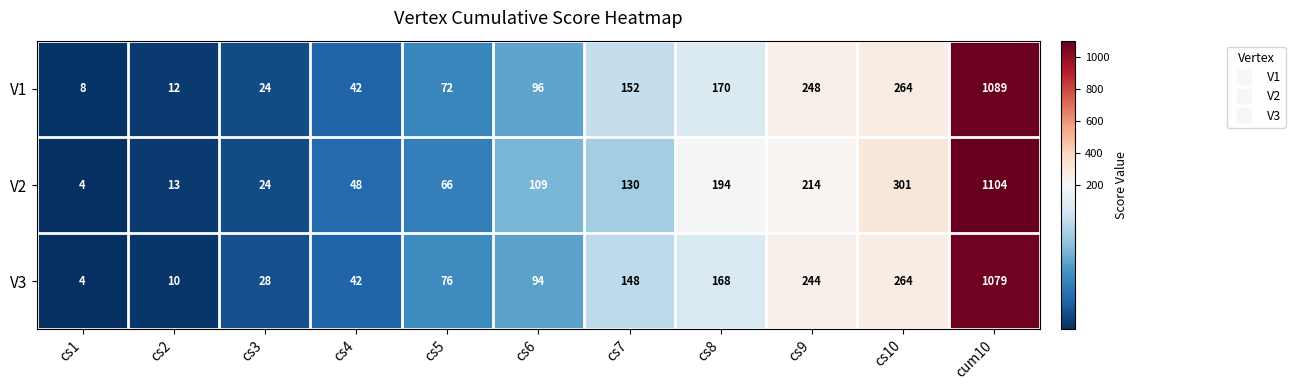

At which category is the sum across all series the highest?

cum10